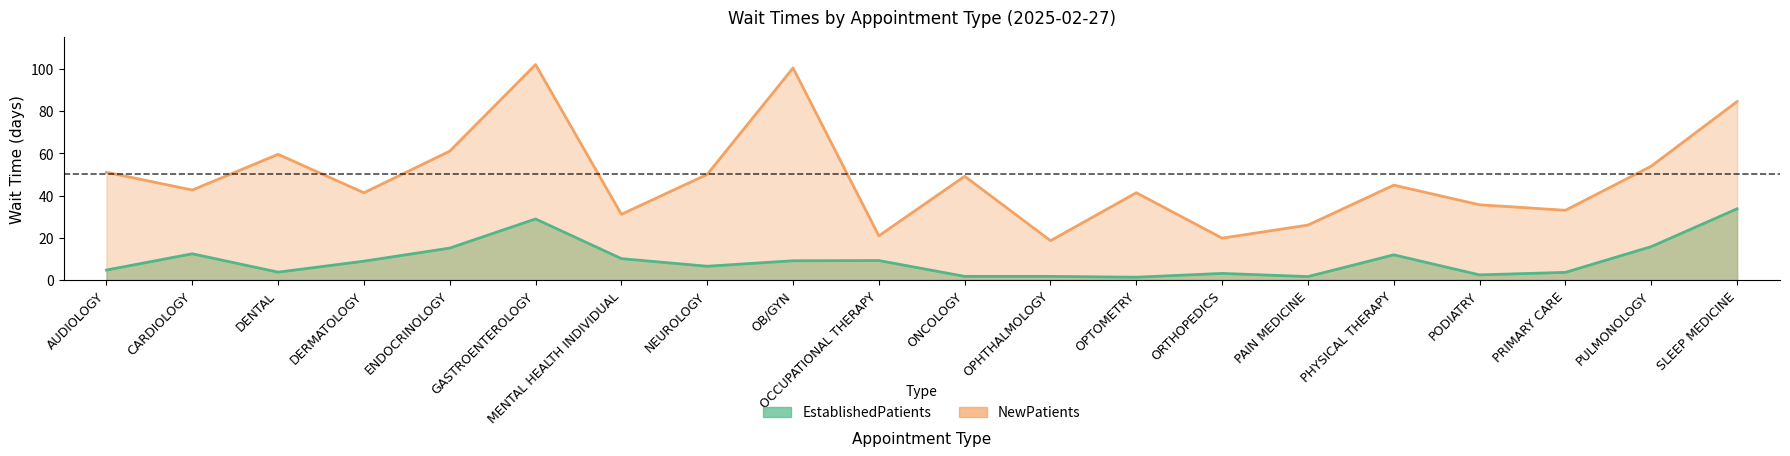

Is the value of NewPatients at AUDIOLOGY greater than the value of EstablishedPatients at OPTOMETRY?

Yes